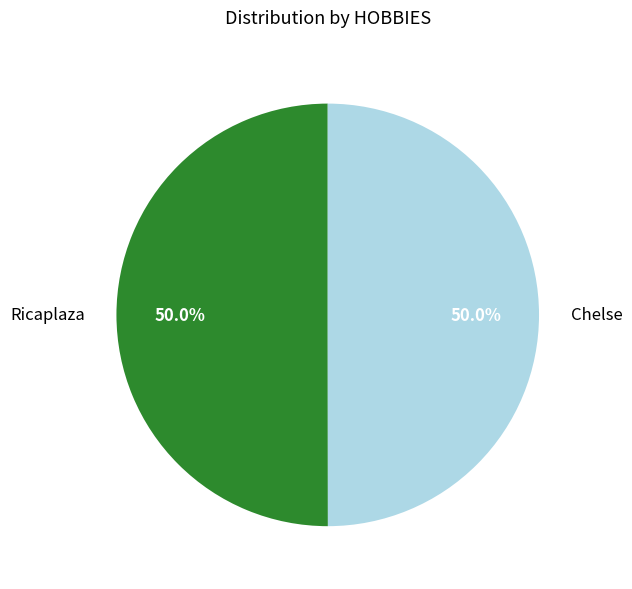

The Chelse slice represents 50% of the pie. True or false?

True